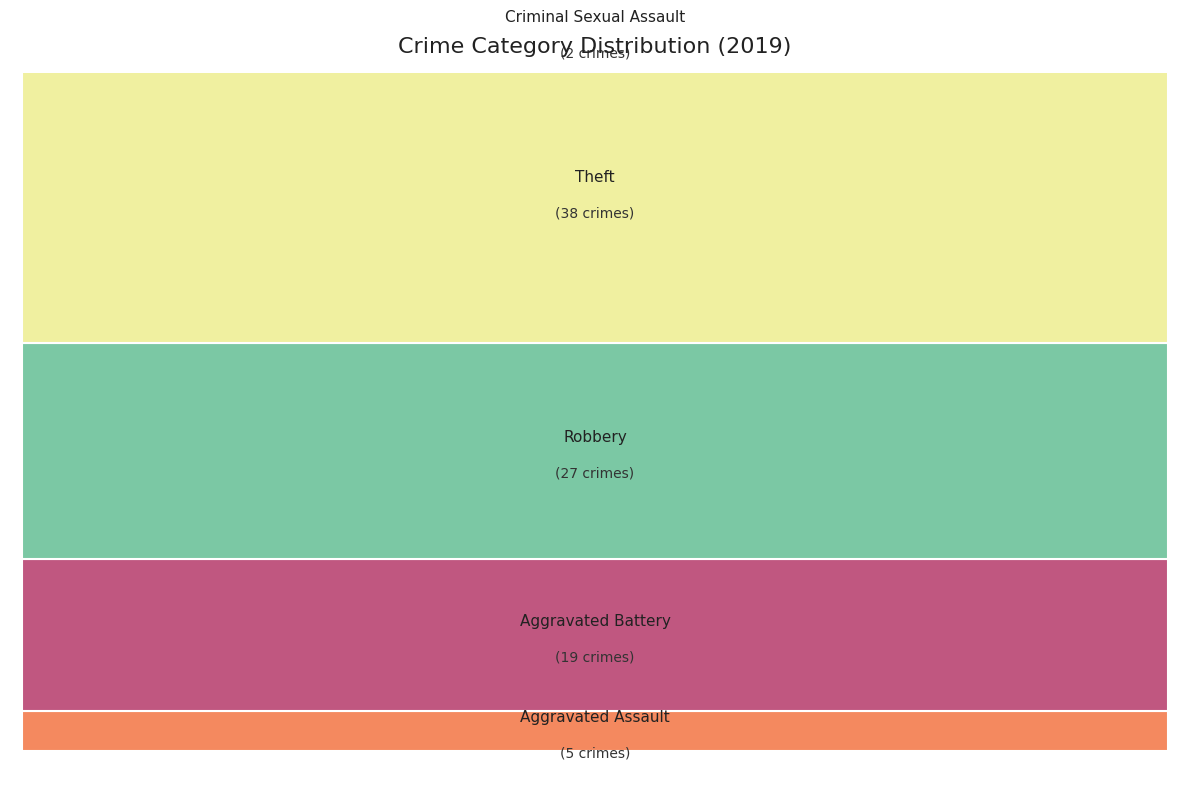

Is it true that Theft is 51% of the pie?

False